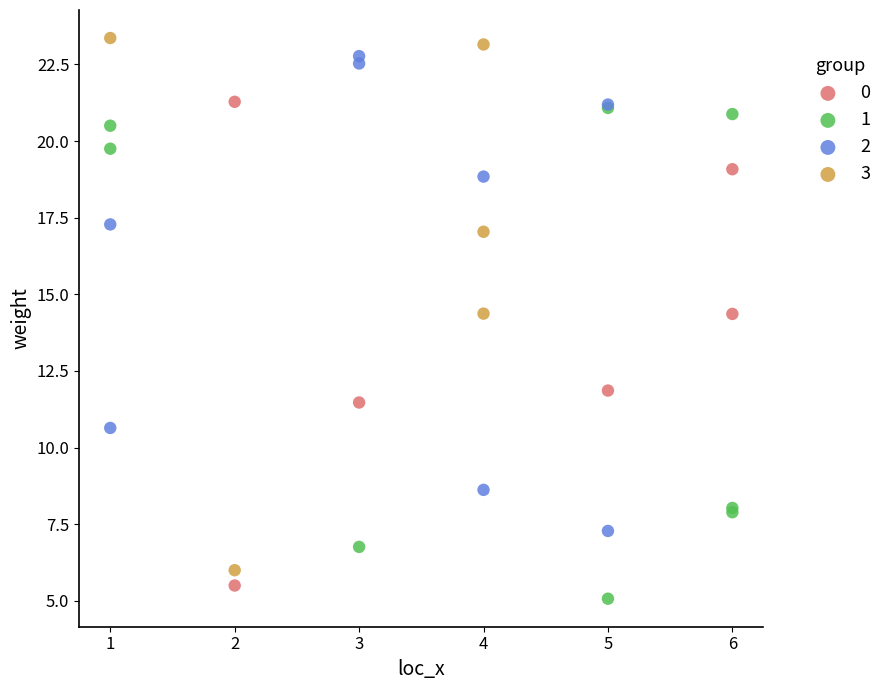

Which series has the widest spread of Y values?

3